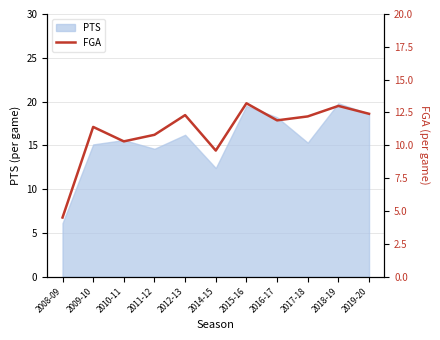

How many data points are less than 11?

4